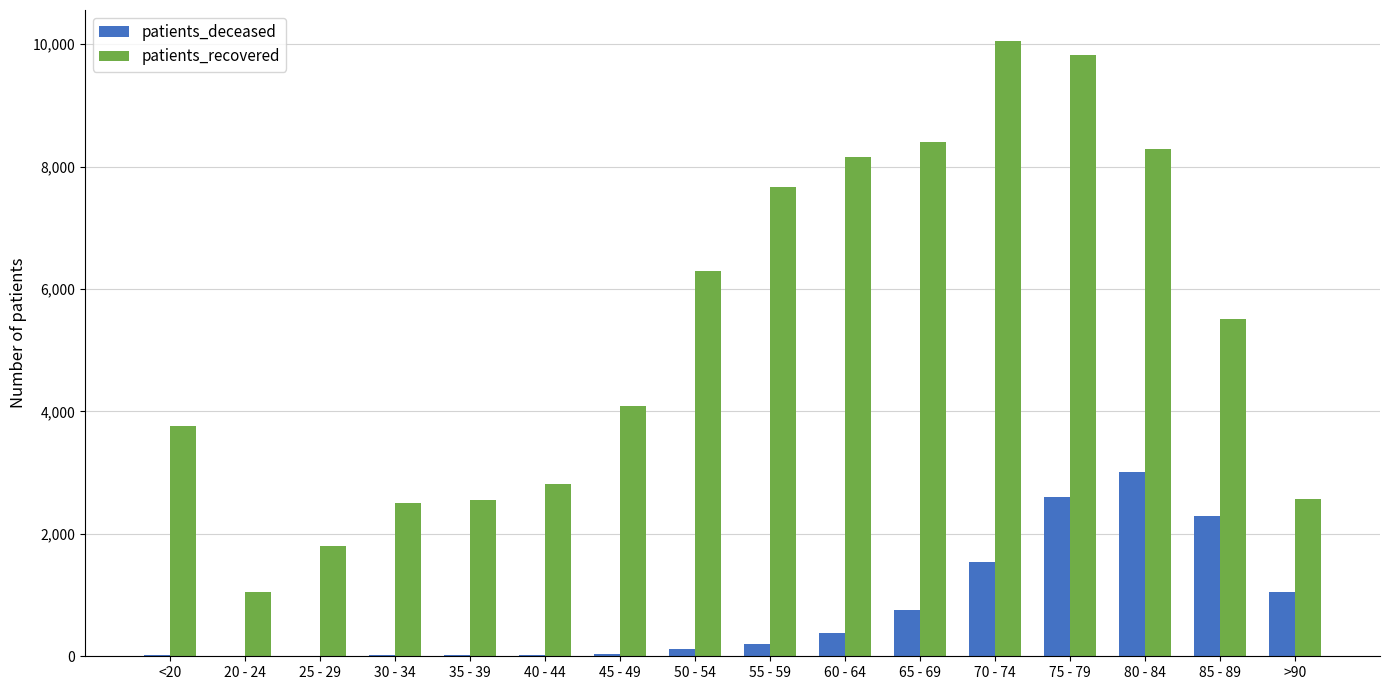

At which category does the chart reach its peak across all series?

70 - 74